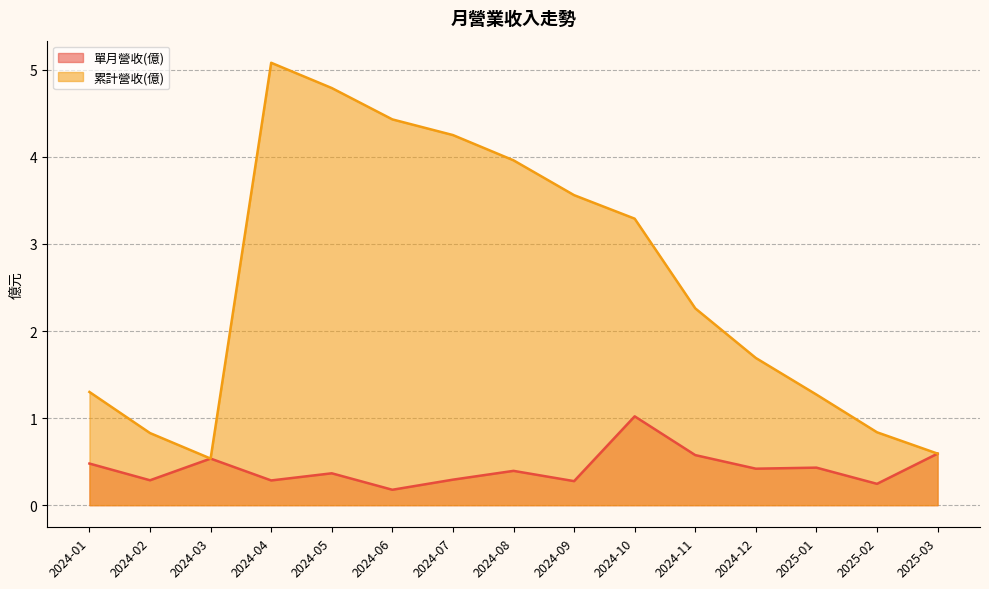

What is the label of the 1st point from the right?

2025-03